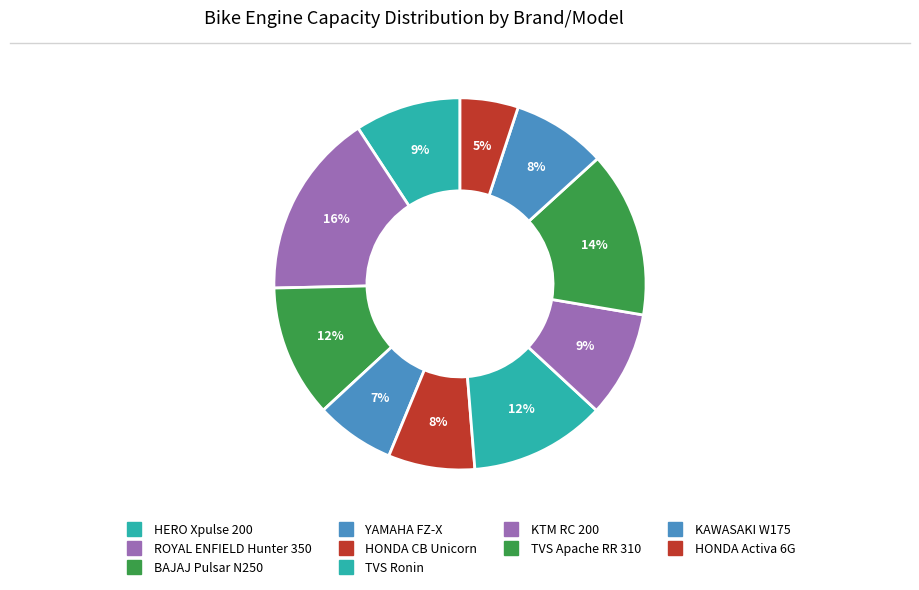

Count the number of slices in the pie.

10